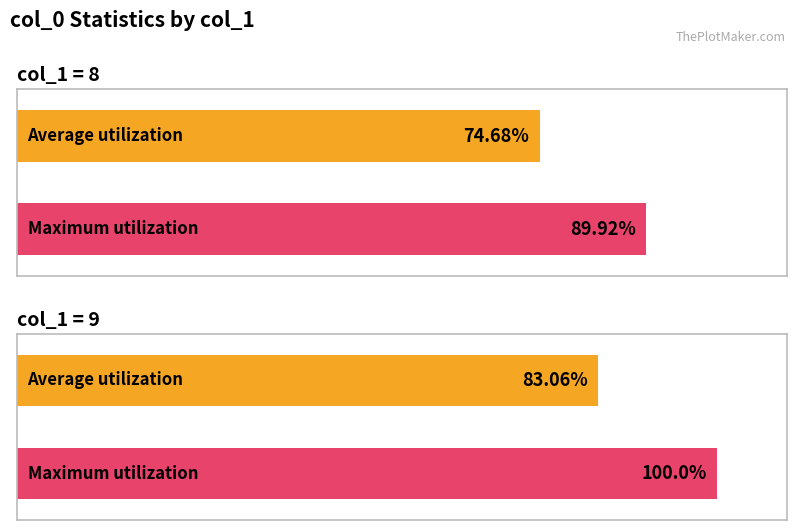

Where is Maximum utilization nearest to the value 94?

col_1=8